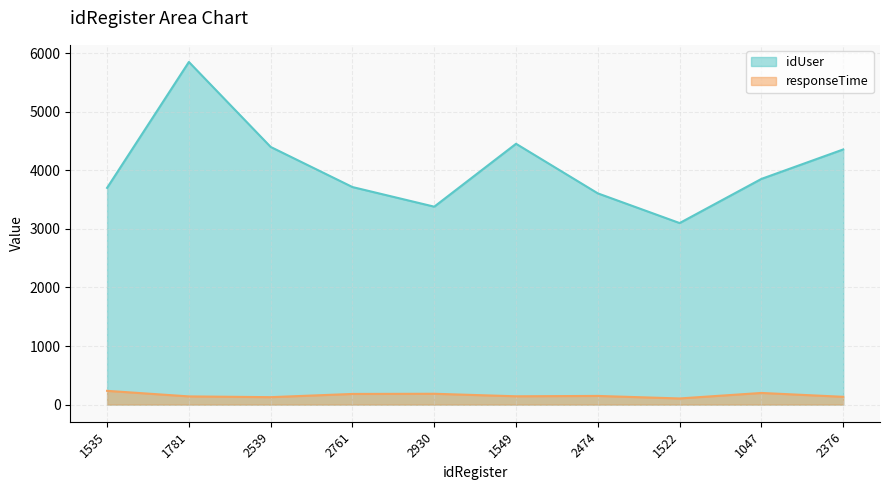

Count the number of categories in the chart.

10